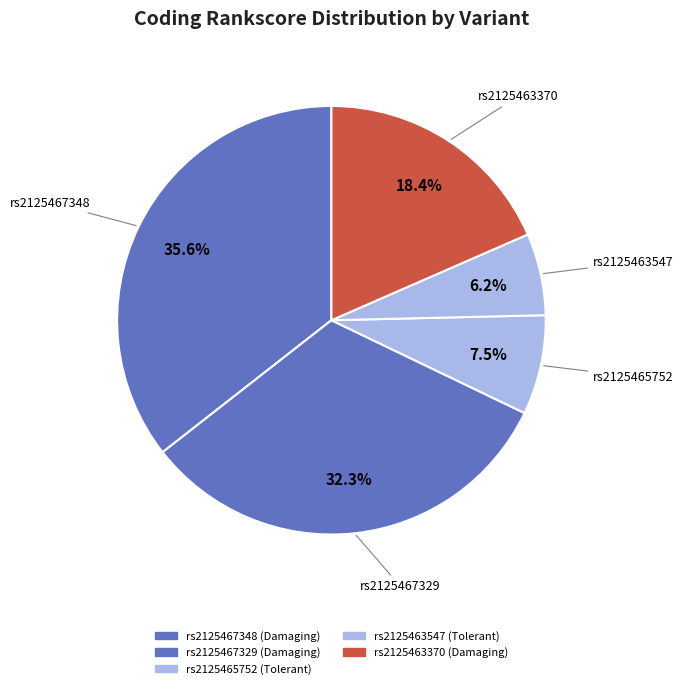

Is it true that rs2125463547 is 11% of the pie?

False